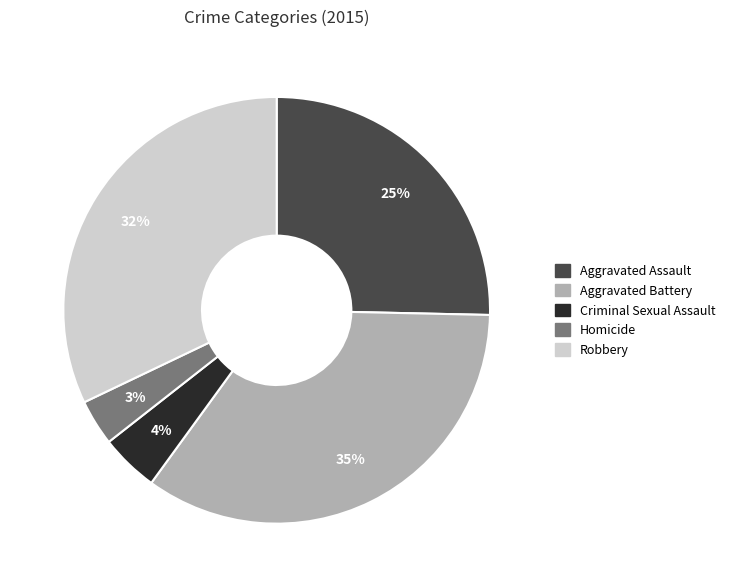

How many segments does this pie chart have?

5